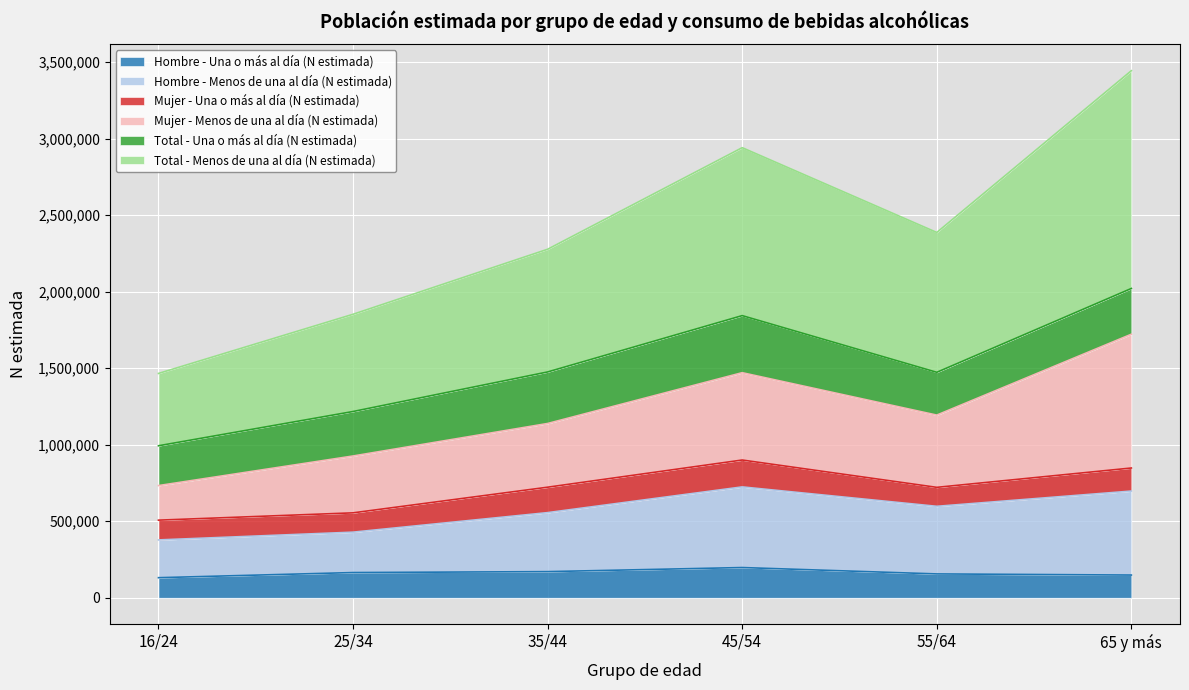

What is the highest value of the Hombre - Una o más al día (N estimada) series?

197226